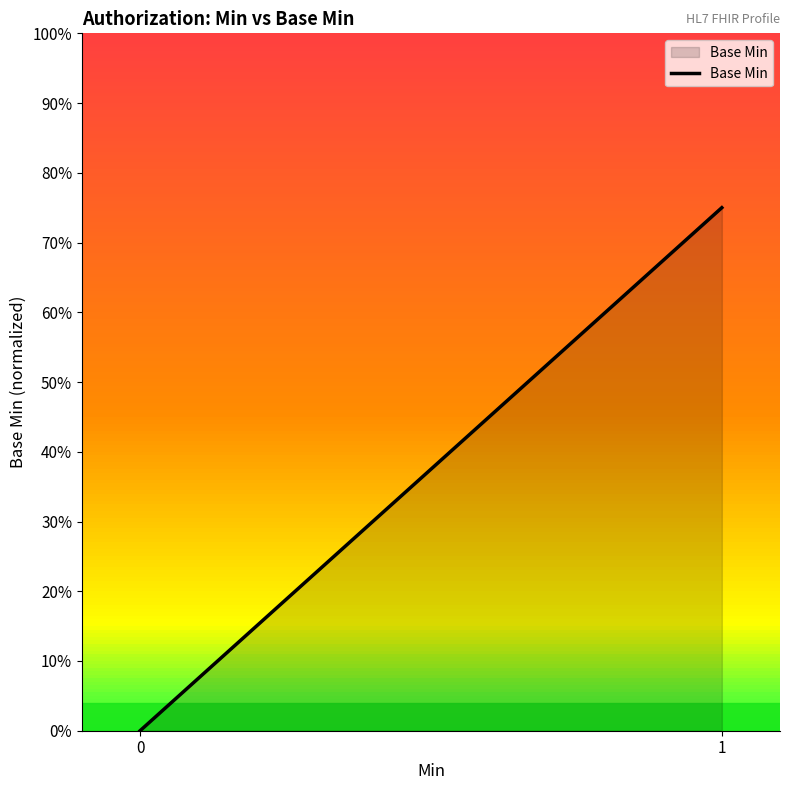

Which category has the highest value across all series?

1